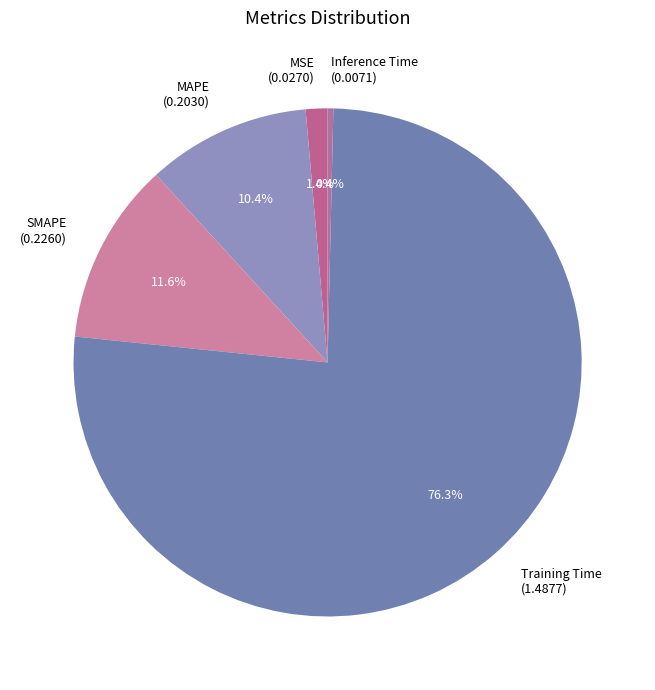

Does any single category account for the majority?

Yes